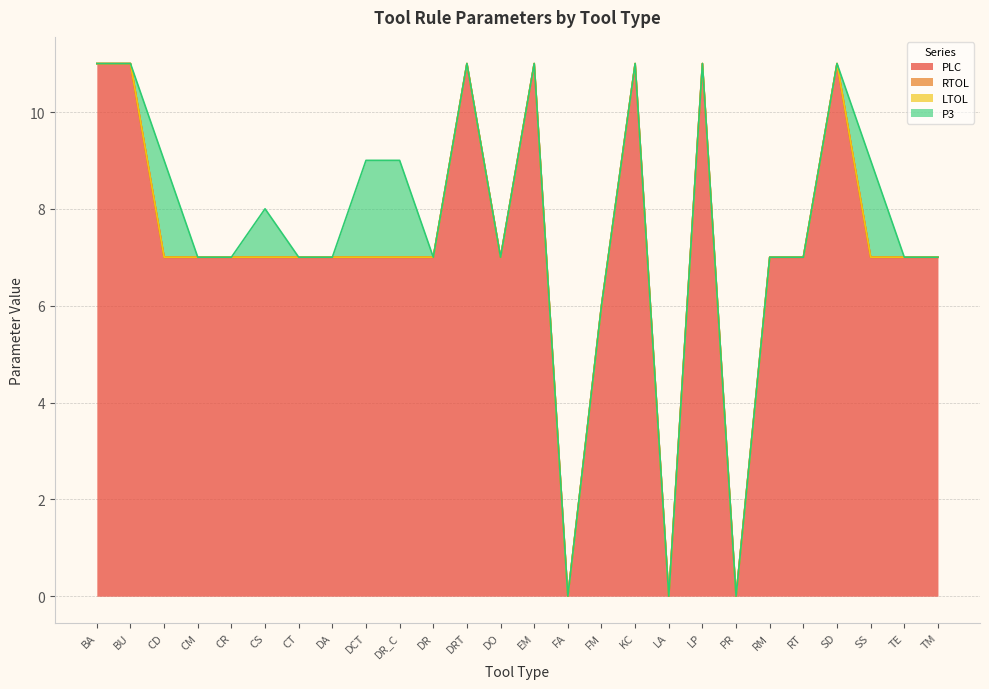

Reading right to left, extract all data points from this chart.

PLC: TM=7.0	TE=7.0	SS=7.0	SD=11.0	RT=7.0	RM=7.0	PR=0.0	LP=11.0	LA=0.0	KC=11.0	FM=6.0	FA=0.0	EM=11.0	DO=7.0	DRT=11.0	DR=7.0	DR_C=7.0	DCT=7.0	DA=7.0	CT=7.0	CS=7.0	CR=7.0	CM=7.0	CD=7.0	BU=11.0	BA=11.0
RTOL: TM=0.0	TE=0.0	SS=0.0	SD=0.0	RT=0.0	RM=0.0	PR=0.0	LP=0.0	LA=0.0	KC=0.0	FM=0.0	FA=0.0	EM=0.0	DO=0.0	DRT=0.0	DR=0.0	DR_C=0.0	DCT=0.0	DA=0.0	CT=0.0	CS=0.0	CR=0.0	CM=0.0	CD=0.0	BU=0.0	BA=0.0
LTOL: TM=0.0	TE=0.0	SS=0.0	SD=0.0	RT=0.0	RM=0.0	PR=0.0	LP=0.0	LA=0.0	KC=0.0	FM=0.0	FA=0.0	EM=0.0	DO=0.0	DRT=0.0	DR=0.0	DR_C=0.0	DCT=0.0	DA=0.0	CT=0.0	CS=0.0	CR=0.0	CM=0.0	CD=0.0	BU=0.0	BA=0.0
P3: TM=0.0	TE=0.0	SS=2.0	SD=0.0	RT=0.0	RM=0.0	PR=0.0	LP=0.0	LA=0.0	KC=0.0	FM=0.0	FA=0.0	EM=0.0	DO=0.0	DRT=0.0	DR=0.0	DR_C=2.0	DCT=2.0	DA=0.0	CT=0.0	CS=1.0	CR=0.0	CM=0.0	CD=2.0	BU=0.0	BA=0.0